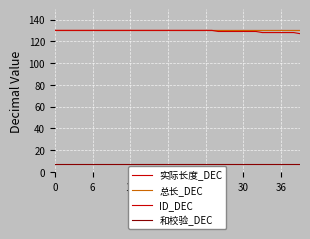

What is the label of the 16th point from the left?

15